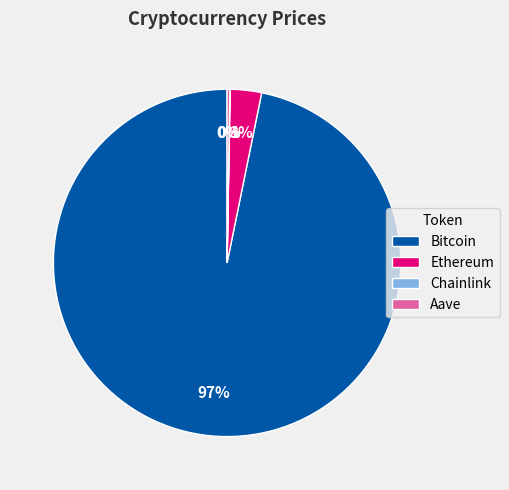

To the nearest percent, what portion does Bitcoin represent?

97%